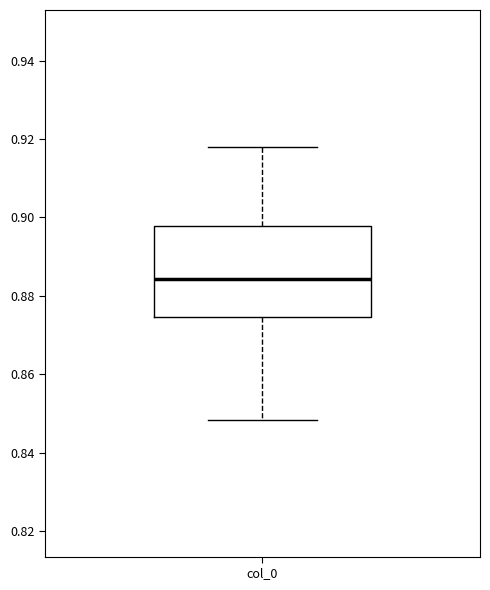

Read this box plot against the y-axis: the position of the median line, the range covered by the box, and the ends of both whiskers. The values are not printed on the chart, so give them approximately, as read against the axis.

median 0.884, box 0.874 to 0.898, whiskers 0.848 to 0.918